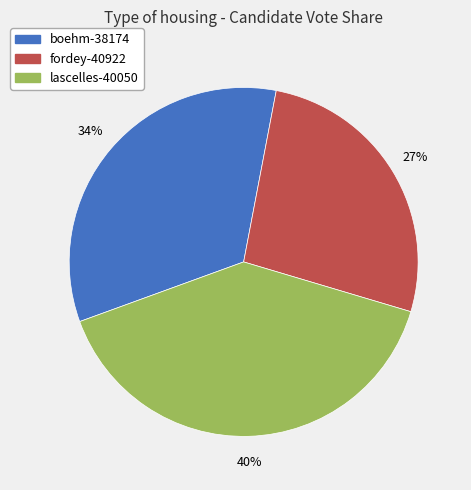

Does fordey-40922 account for over 50% of the chart?

No